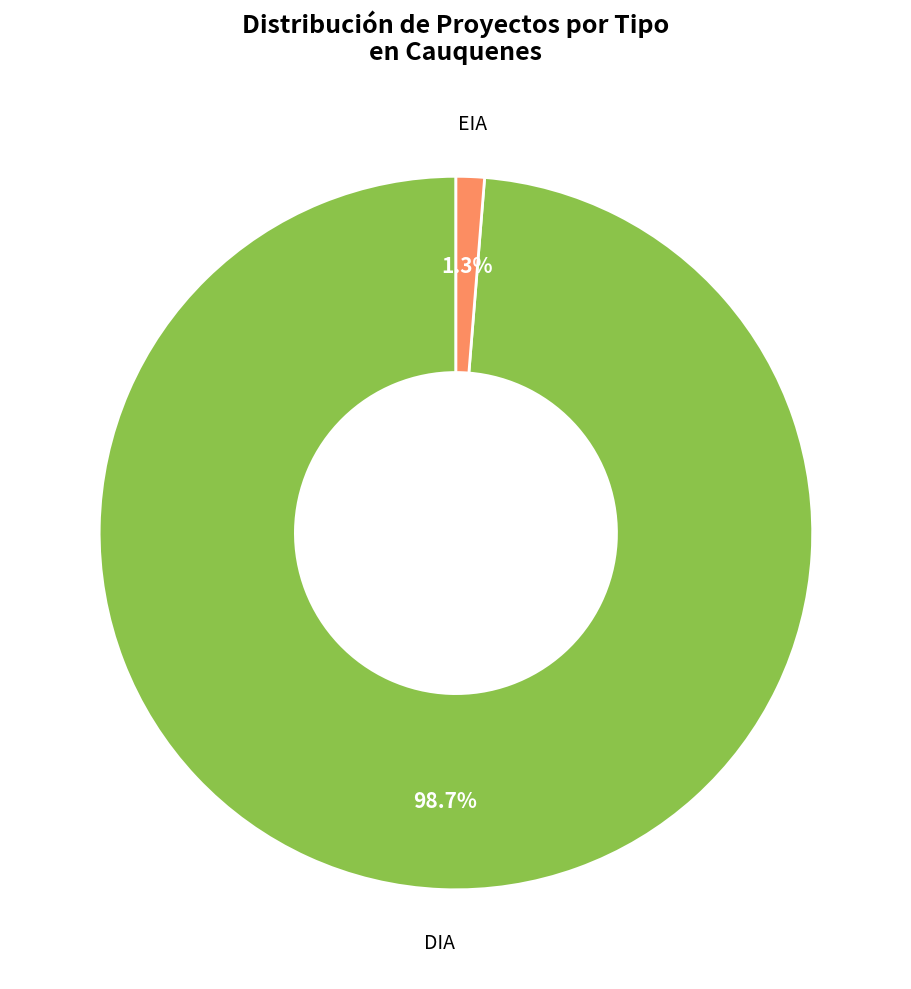

Which category has the biggest portion of the pie?

DIA